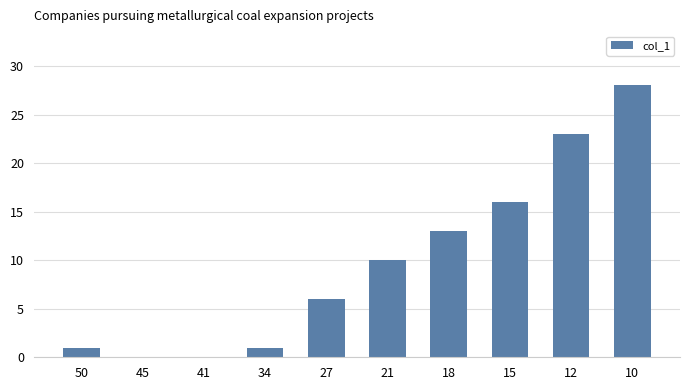

What is the sum of all values?

98